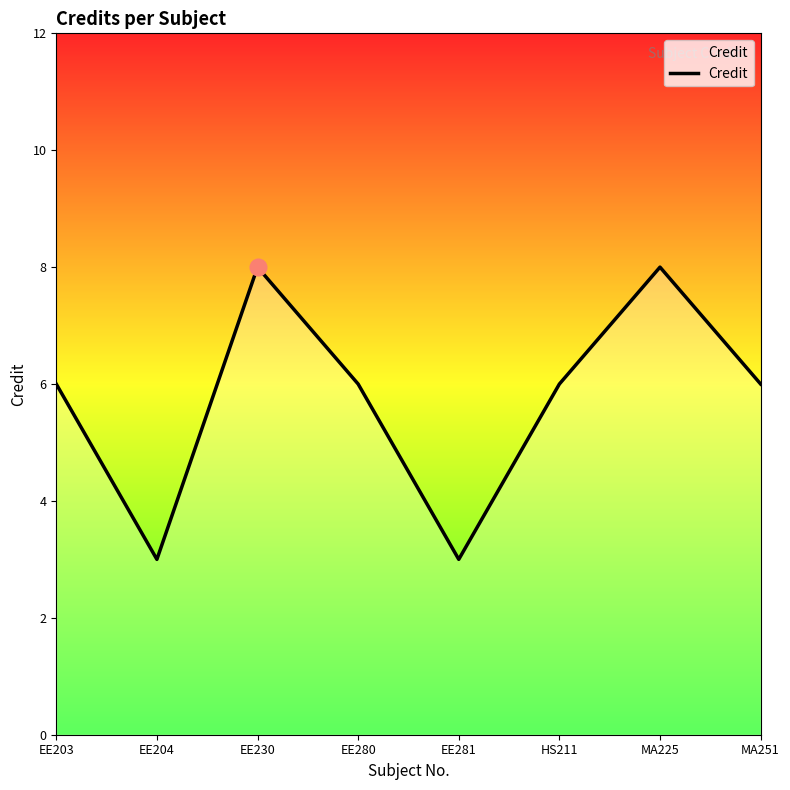

How many categories are shown in the chart?

8